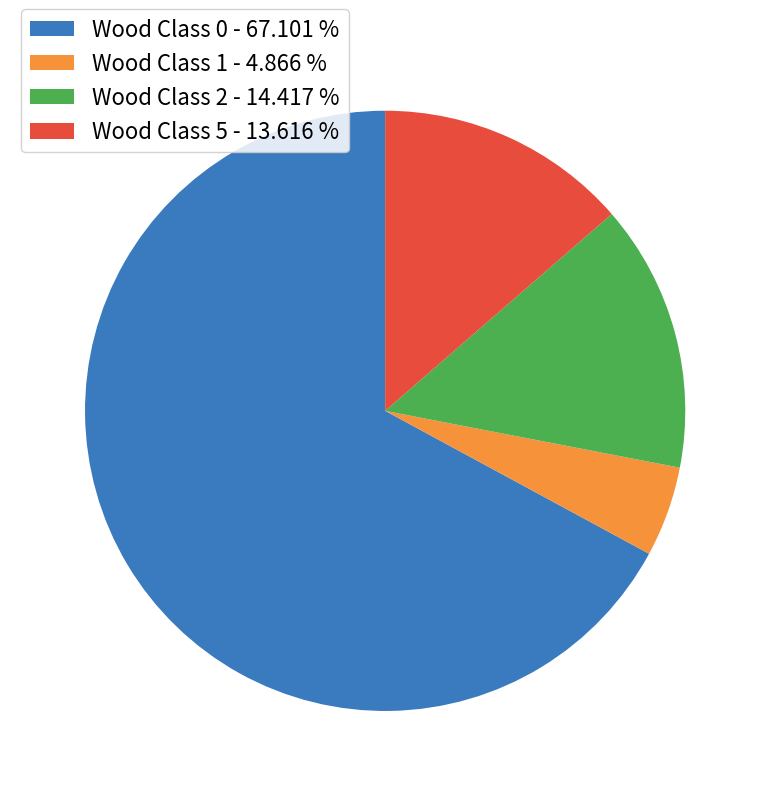

Is there a majority slice in this chart?

Yes